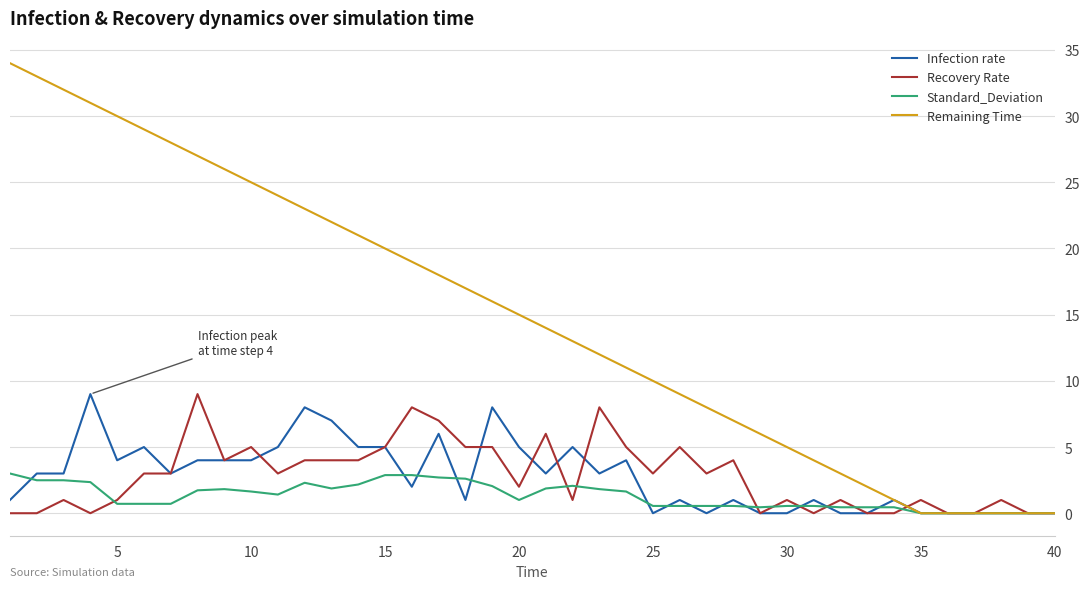

Which series has the largest total across all categories?

Remaining Time